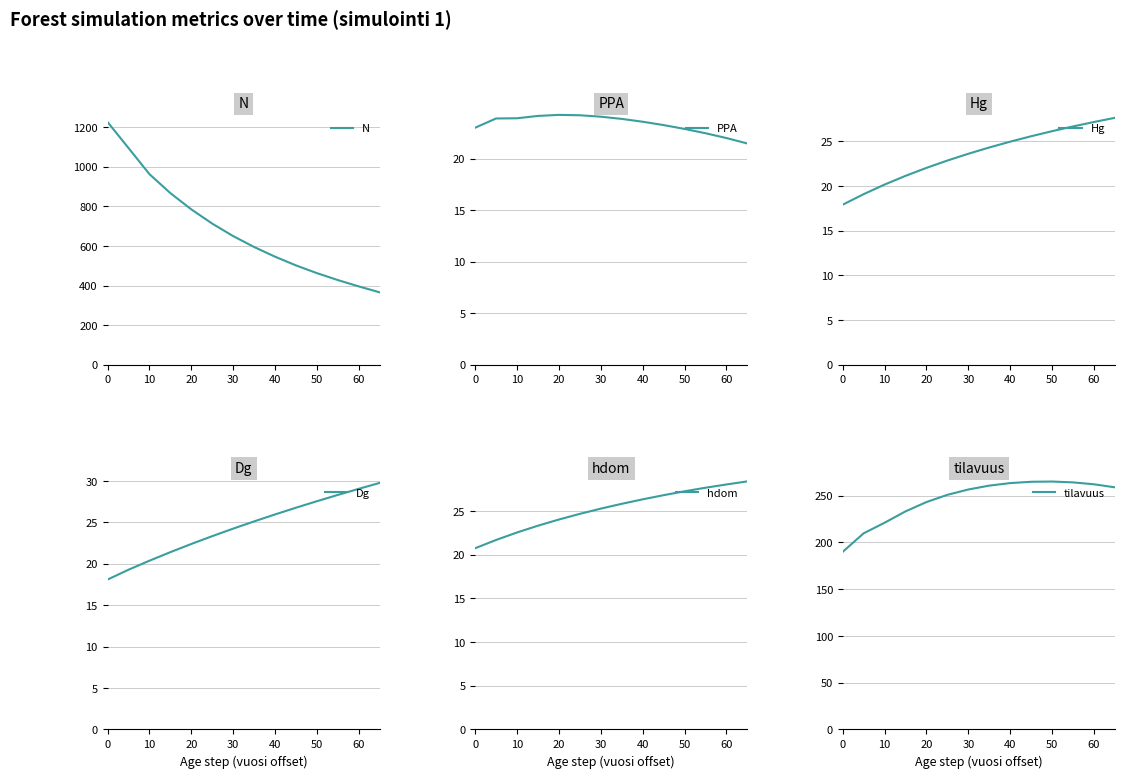

Is this an area chart (filled region under the line)?

No